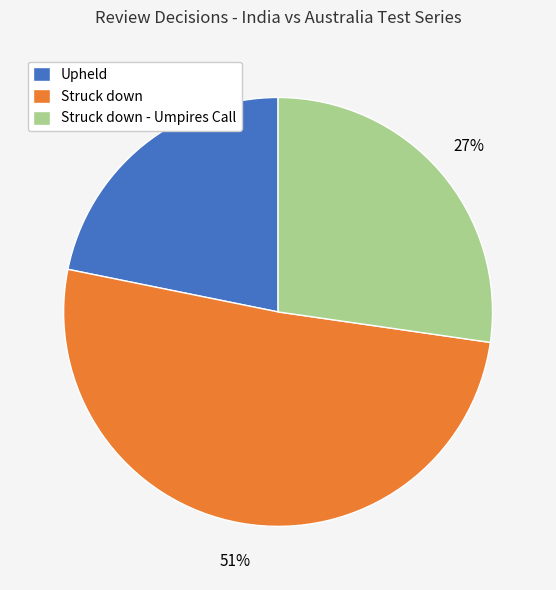

To the nearest percent, what is the average slice percentage?

33%